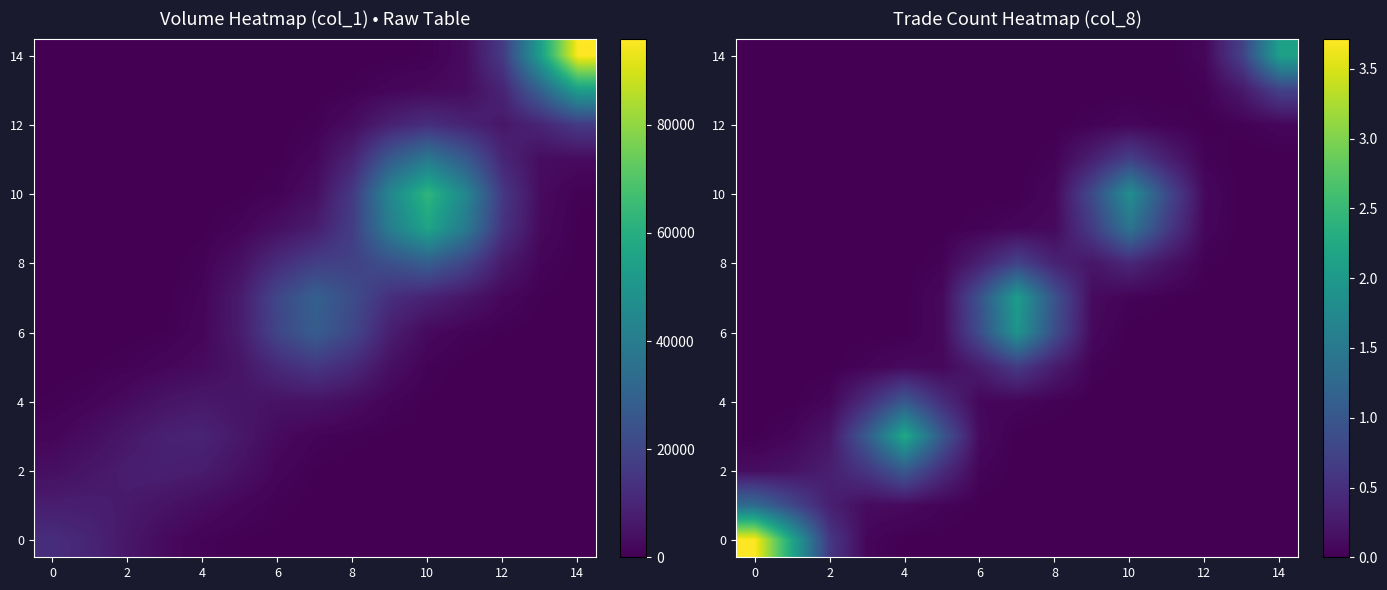

What is the sum of all 12 values?

0.2